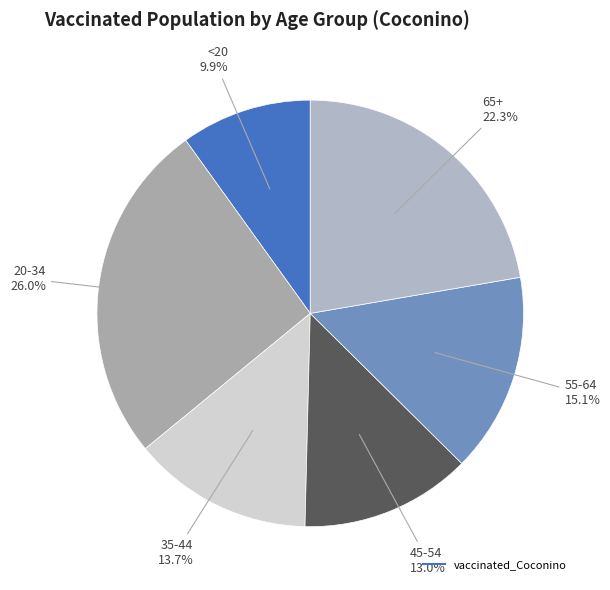

How many segments does this pie chart have?

6